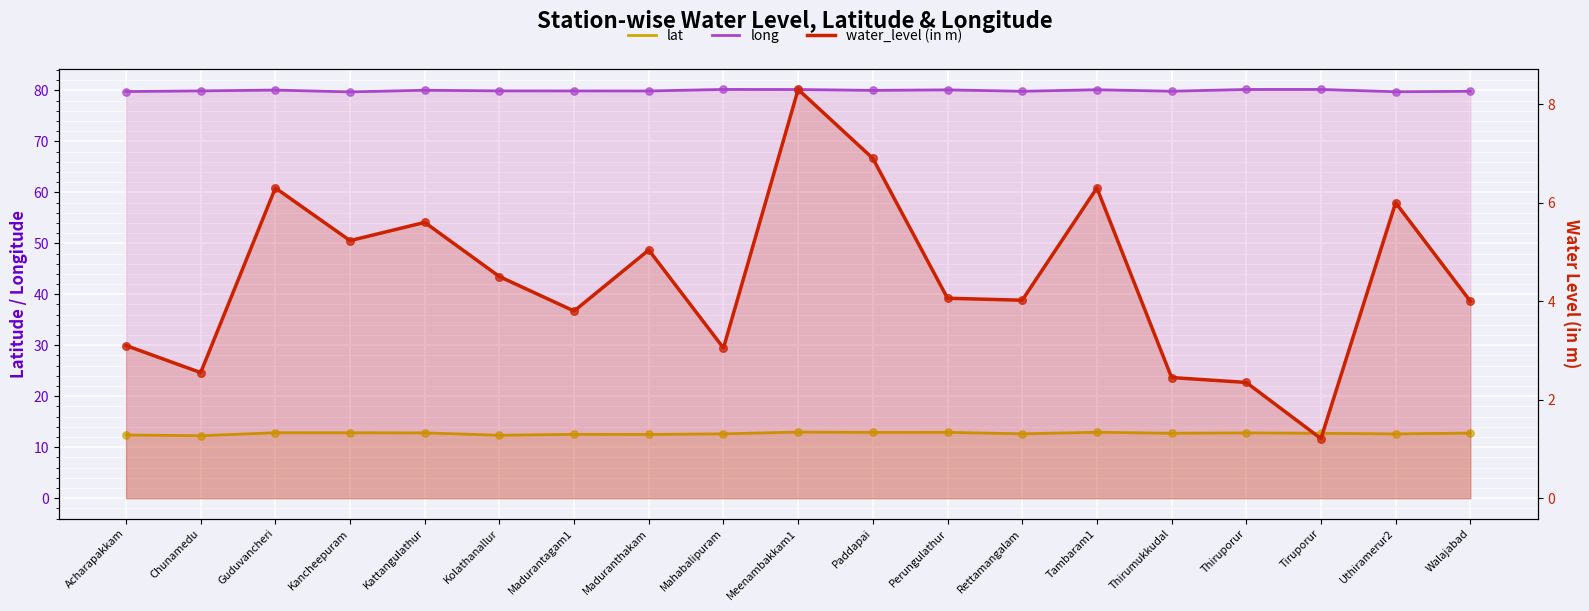

Which series has the largest Y range (max minus min)?

water_level (in m)